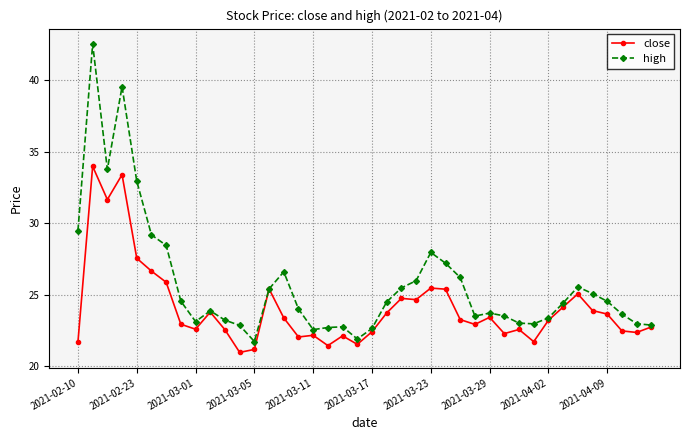

Which series has the largest total across all categories?

high